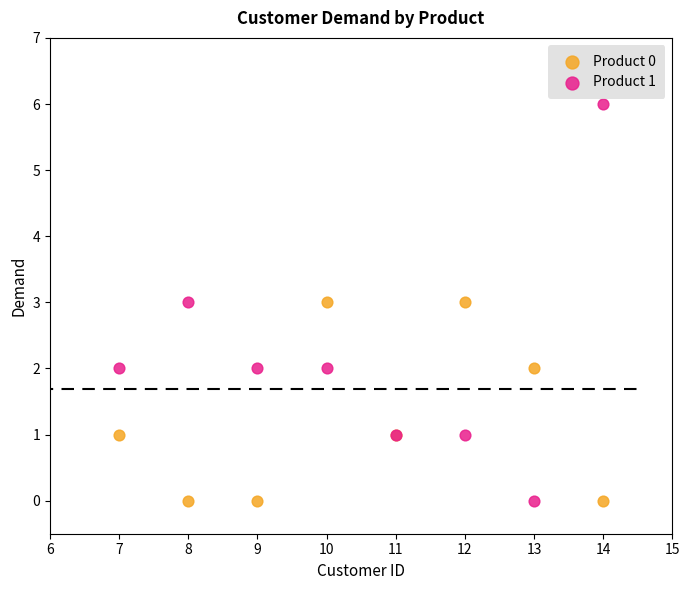

Which series reaches the maximum Y coordinate?

Product 1